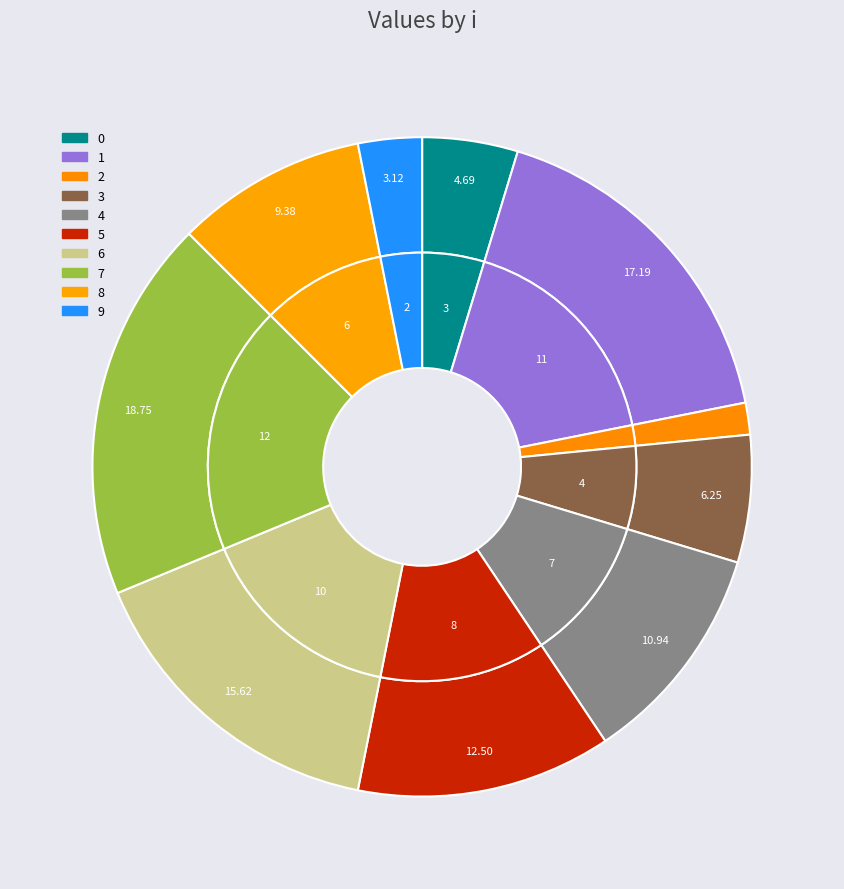

To the nearest percent, what is the difference between the largest and smallest slice percentages?

17%